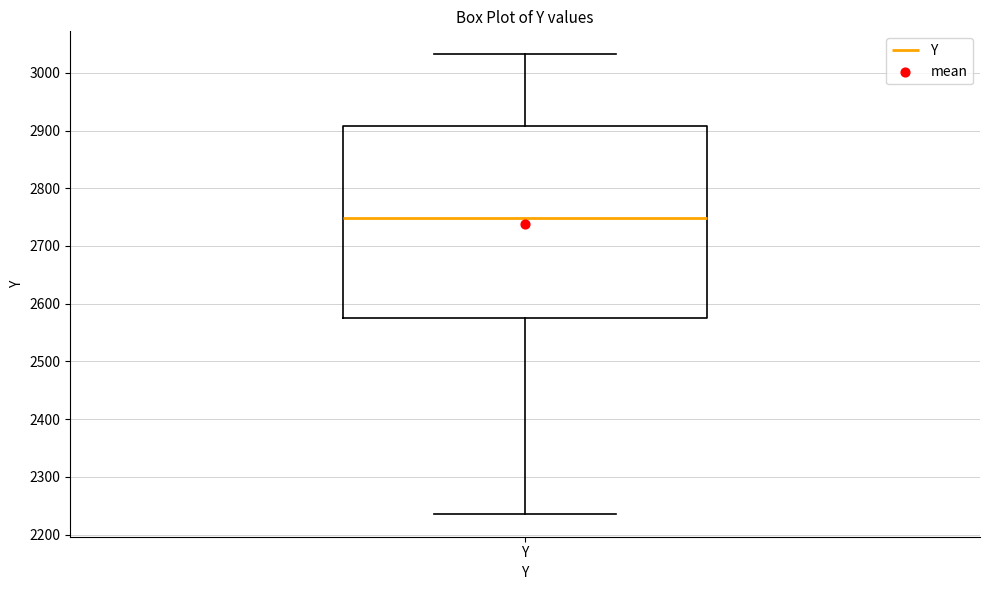

Where does the upper whisker of the box for Y end on the y-axis? The values are not printed on the chart, so give them approximately, as read against the axis.

3030